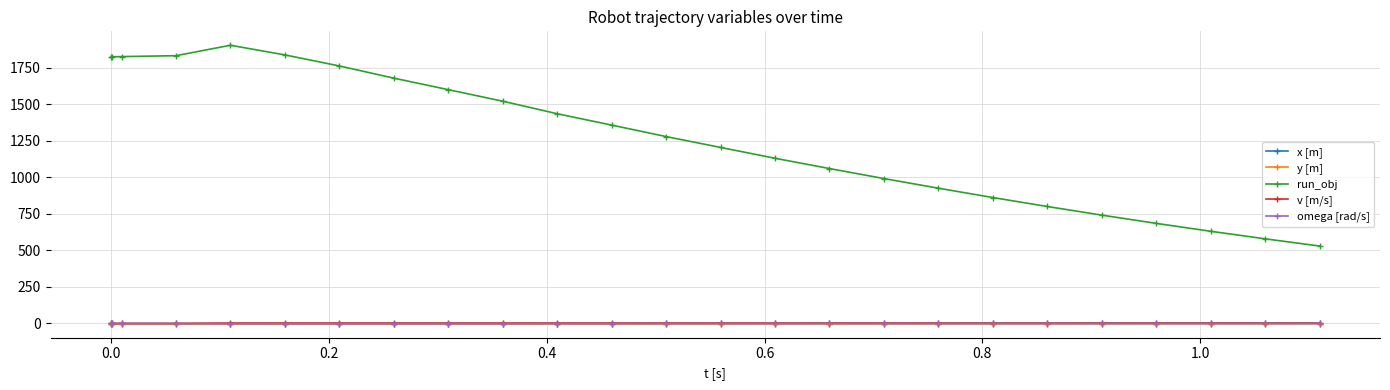

Which series has the widest spread of values?

run_obj